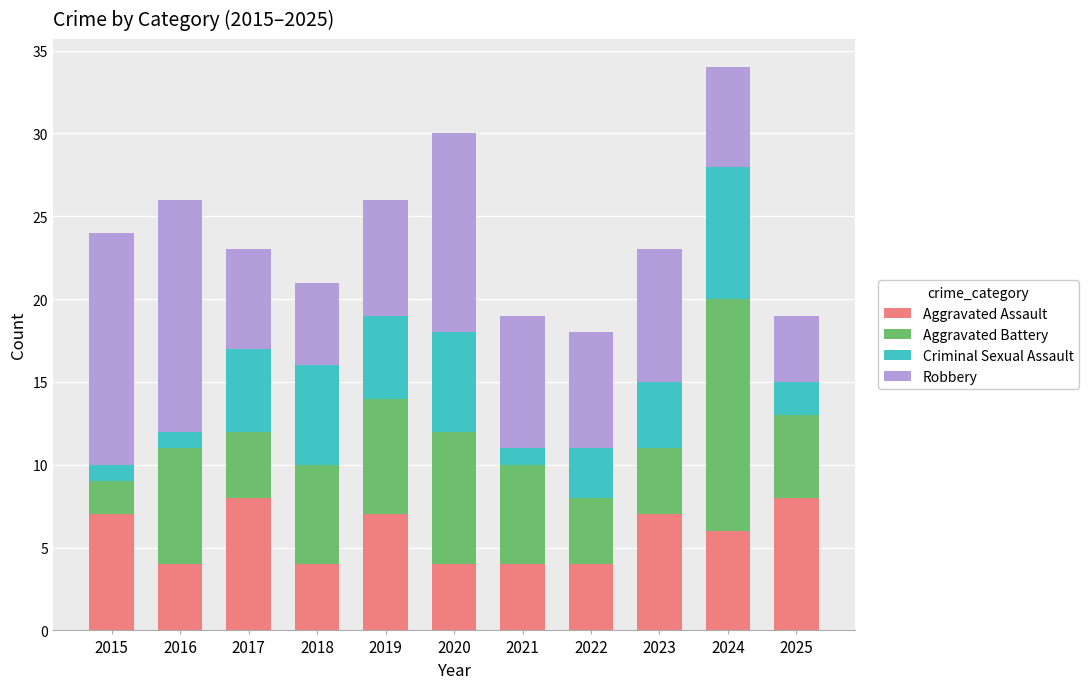

What is the total value across all series at 2018?

21